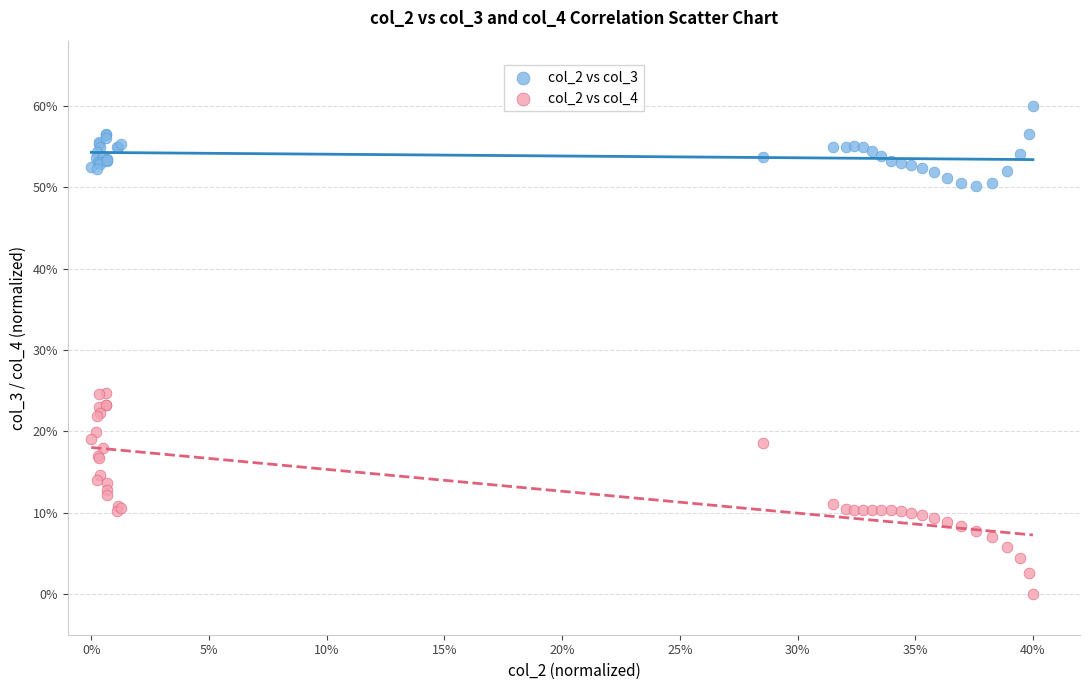

What are all the series names shown in the legend?

col_2 vs col_3, col_2 vs col_4